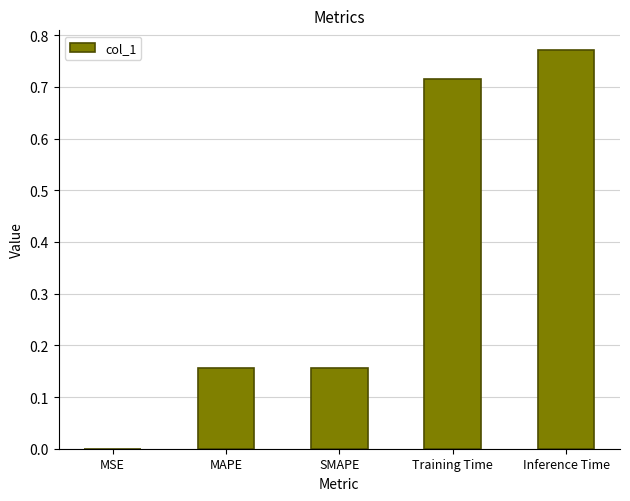

Which has a higher value, MSE or MAPE?

MAPE